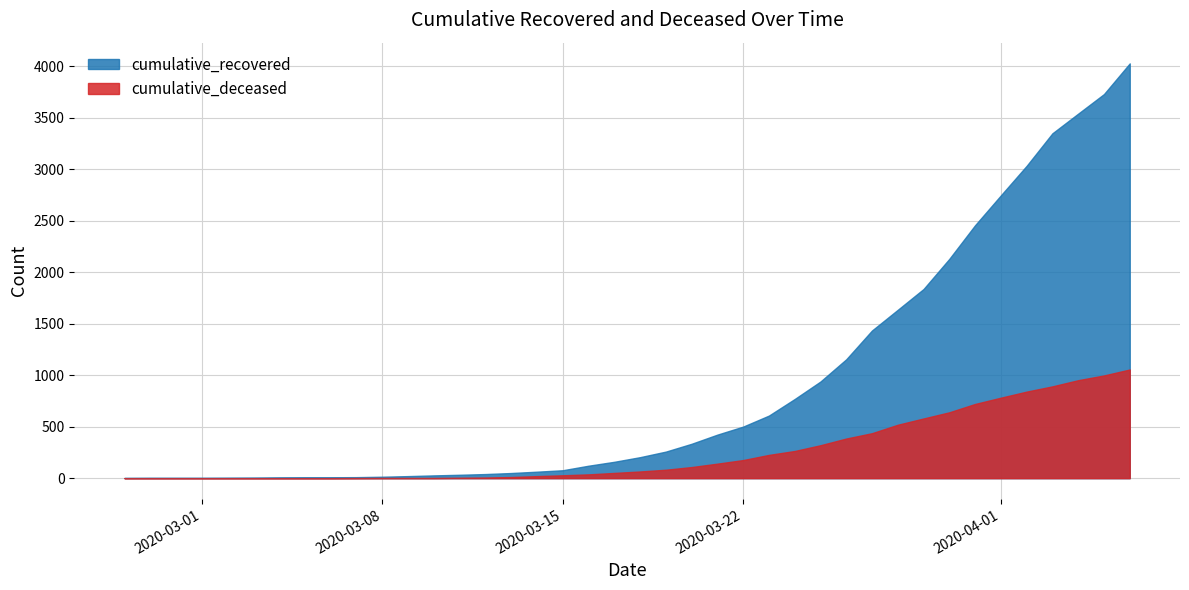

List the labels in order of cumulative_deceased value, largest first.

2020-04-06, 2020-04-05, 2020-04-04, 2020-04-03, 2020-04-02, 2020-04-01, 2020-03-31, 2020-03-30, 2020-03-29, 2020-03-28, 2020-03-27, 2020-03-26, 2020-03-25, 2020-03-24, 2020-03-23, 2020-03-22, 2020-03-21, 2020-03-20, 2020-03-19, 2020-03-18, 2020-03-17, 2020-03-16, 2020-03-15, 2020-03-14, 2020-03-13, 2020-03-12, 2020-03-11, 2020-03-08, 2020-03-09, 2020-03-10, 2020-03-07, 2020-02-27, 2020-02-28, 2020-02-29, 2020-03-01, 2020-03-02, 2020-03-03, 2020-03-04, 2020-03-05, 2020-03-06